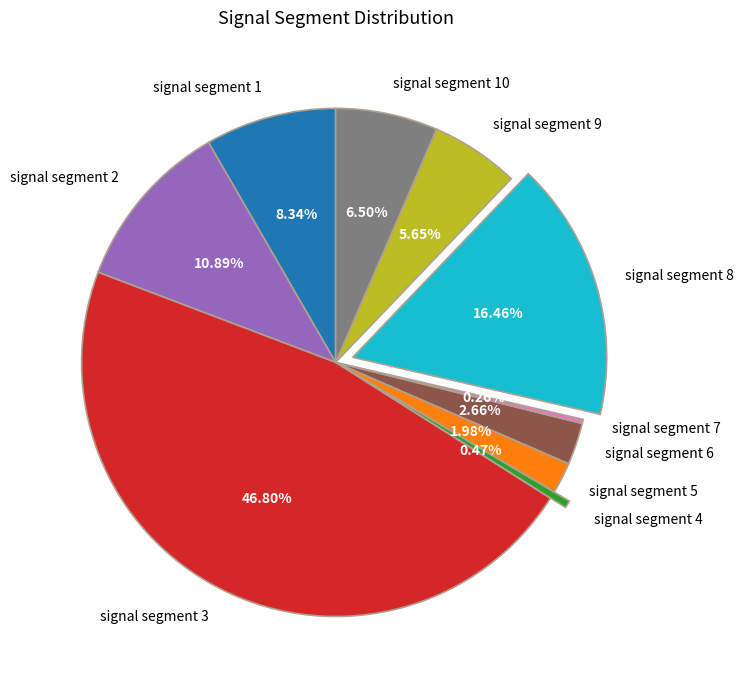

To the nearest percent, what percentage of the pie is signal segment 10?

6%